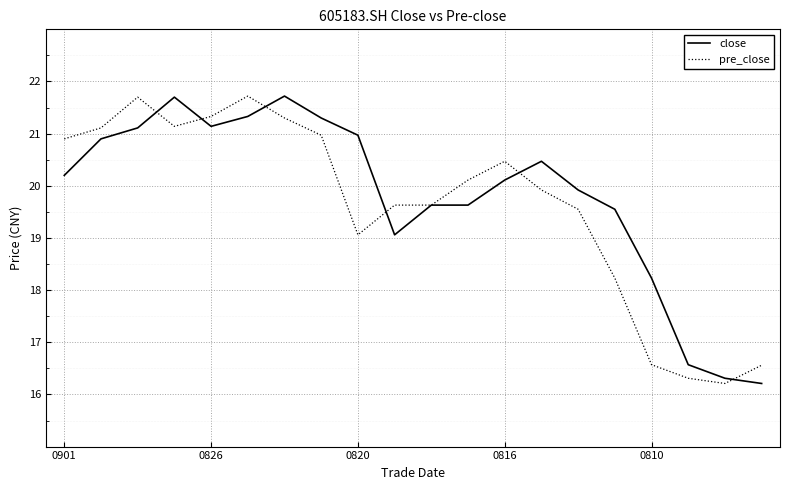

What is the highest value of the close series?

21.7